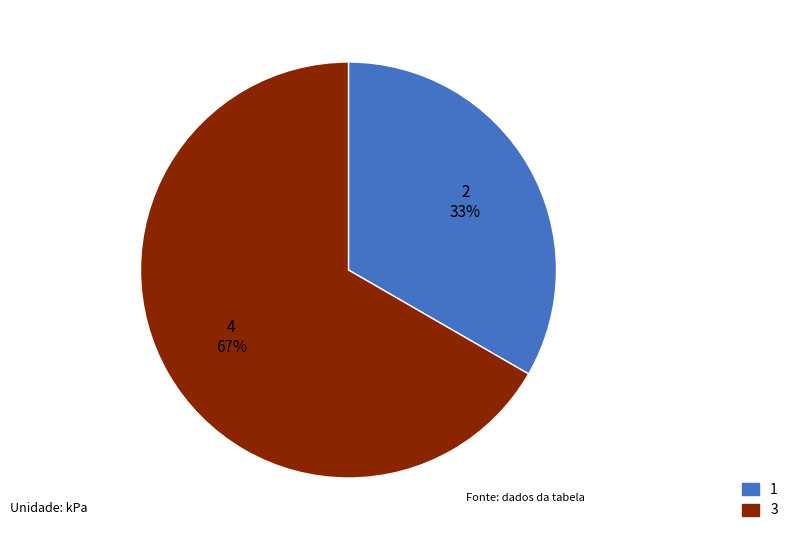

Which slice is the largest?

3